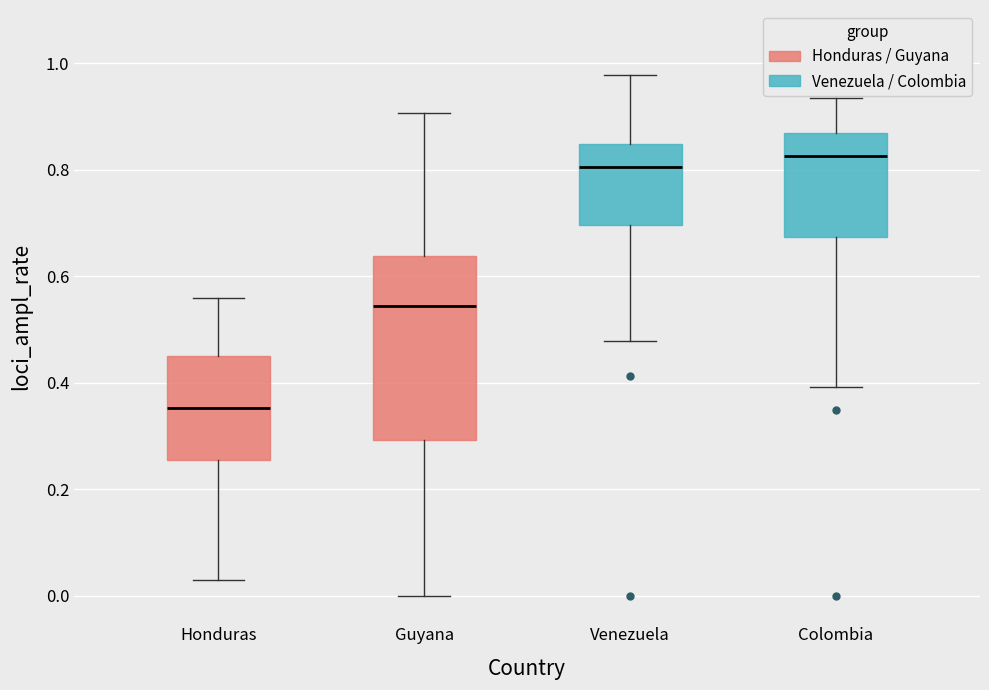

Comparing the boxes themselves (not the whiskers), which one is the tallest?

Guyana